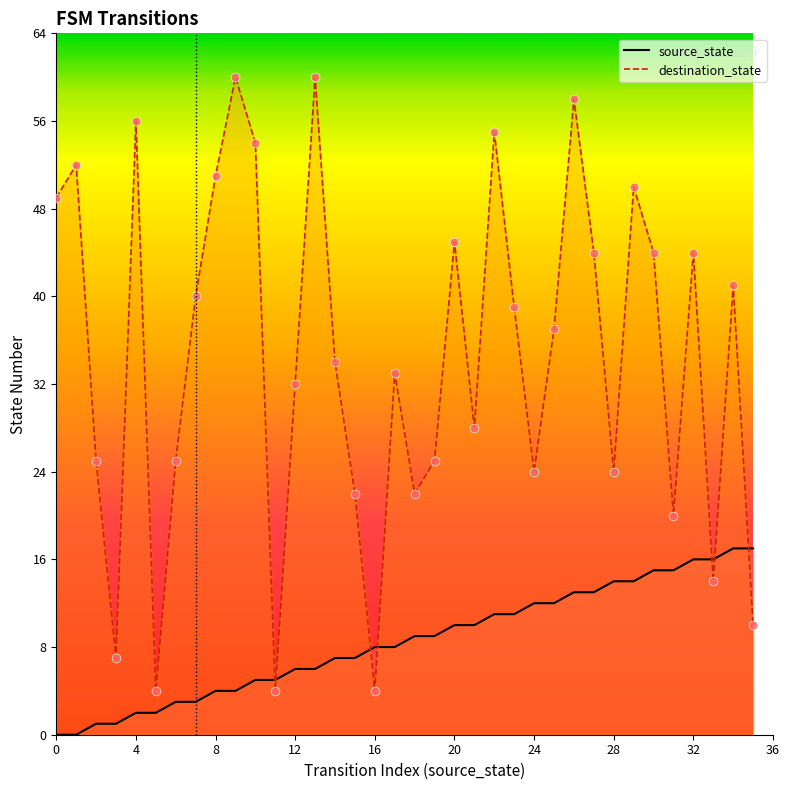

Which series reaches the maximum Y coordinate?

destination_state